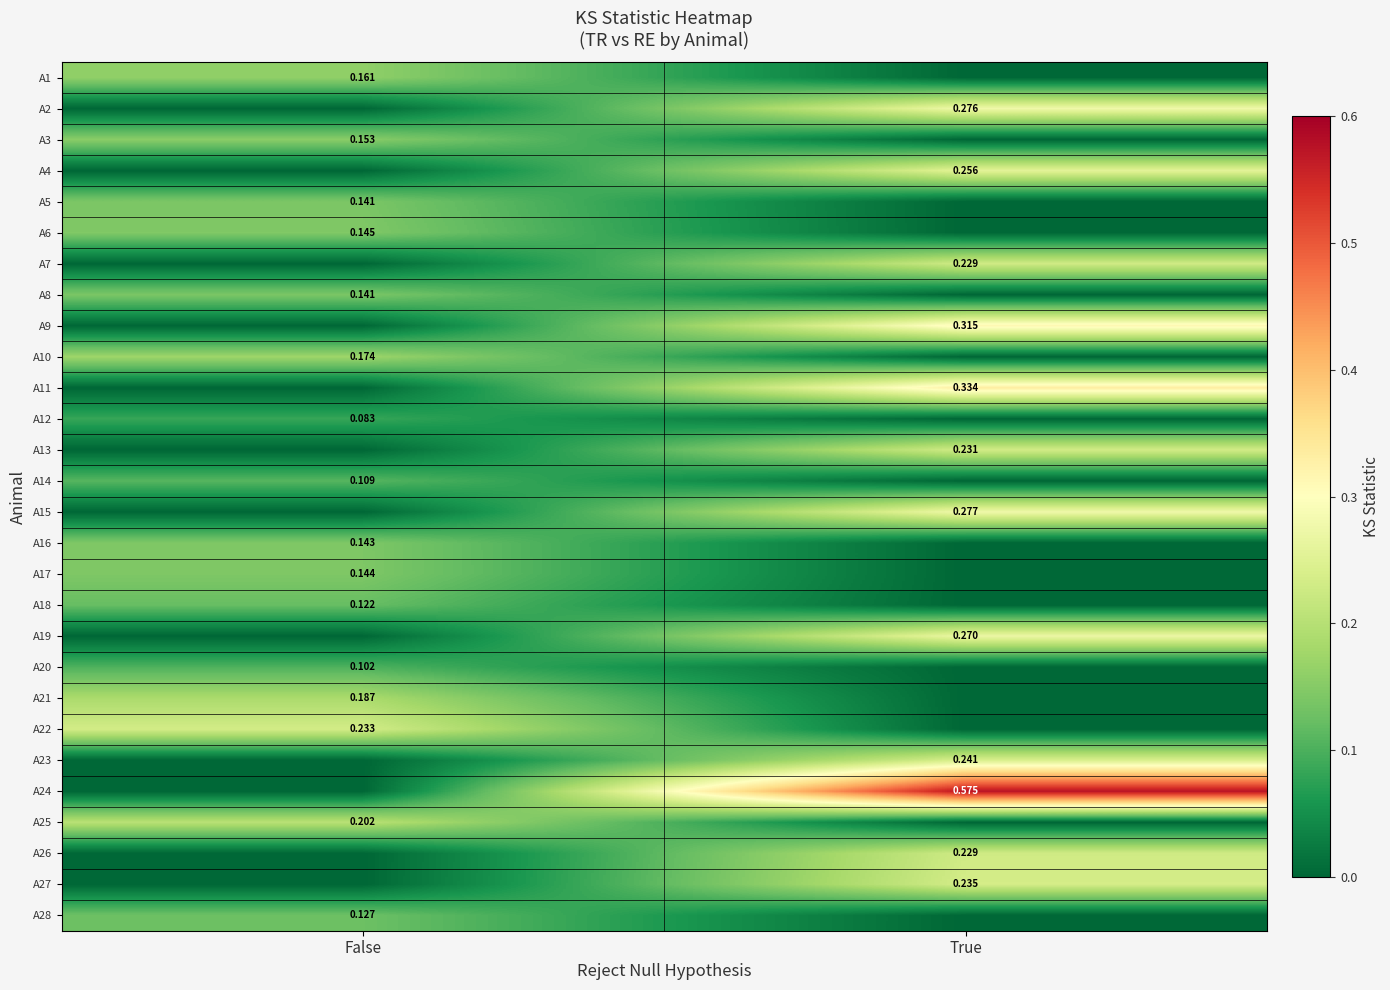

At which category does the chart reach its peak across all series?

True